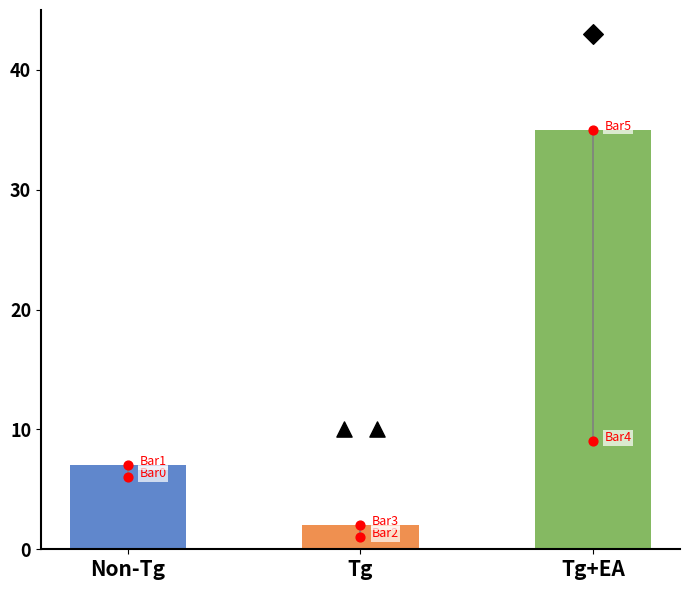

Which has a higher value, Tg or Tg+EA?

Tg+EA